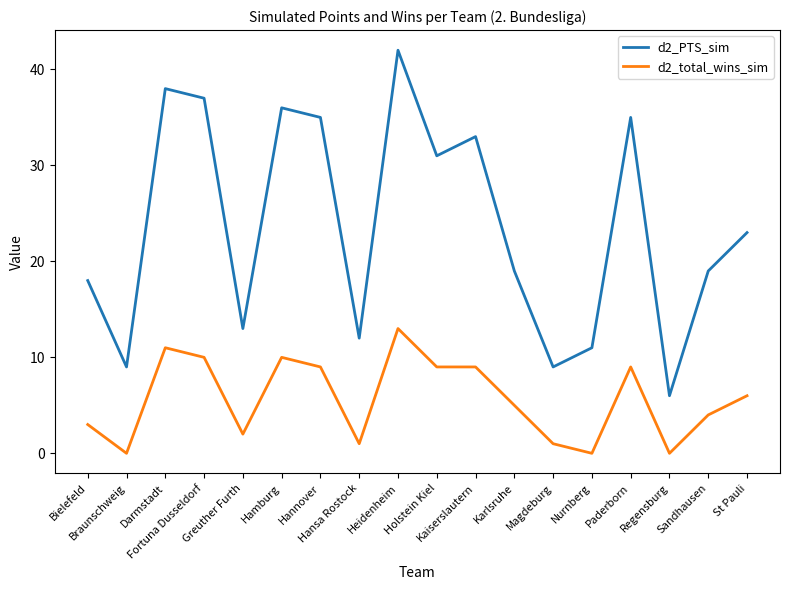

Reading left to right, extract all data points from this chart.

d2_PTS_sim: 18	9	38	37	13	36	35	12	42	31	33	19	9	11	35	6	19	23
d2_total_wins_sim: 3	0	11	10	2	10	9	1	13	9	9	5	1	0	9	0	4	6